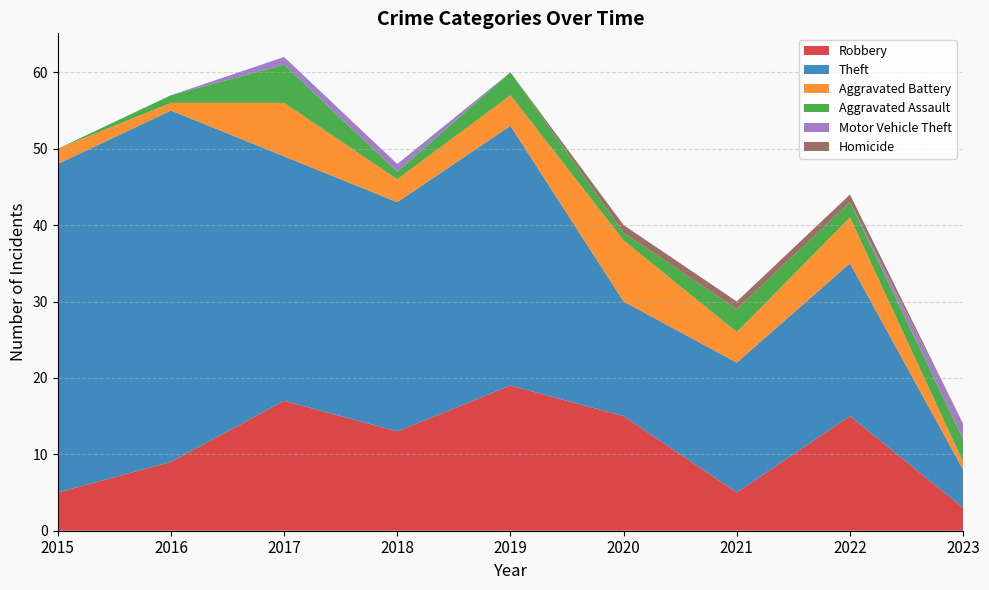

Reading right to left, list all the values displayed in this chart.

Robbery: 2023=3	2022=15	2021=5	2020=15	2019=19	2018=13	2017=17	2016=9	2015=5
Theft: 2023=5	2022=20	2021=17	2020=15	2019=34	2018=30	2017=32	2016=46	2015=43
Aggravated Battery: 2023=1	2022=6	2021=4	2020=8	2019=4	2018=3	2017=7	2016=1	2015=2
Aggravated Assault: 2023=3	2022=2	2021=3	2020=1	2019=3	2018=1	2017=5	2016=1	2015=0
Motor Vehicle Theft: 2023=2	2022=0	2021=0	2020=0	2019=0	2018=1	2017=1	2016=0	2015=0
Homicide: 2023=0	2022=1	2021=1	2020=1	2019=0	2018=0	2017=0	2016=0	2015=0